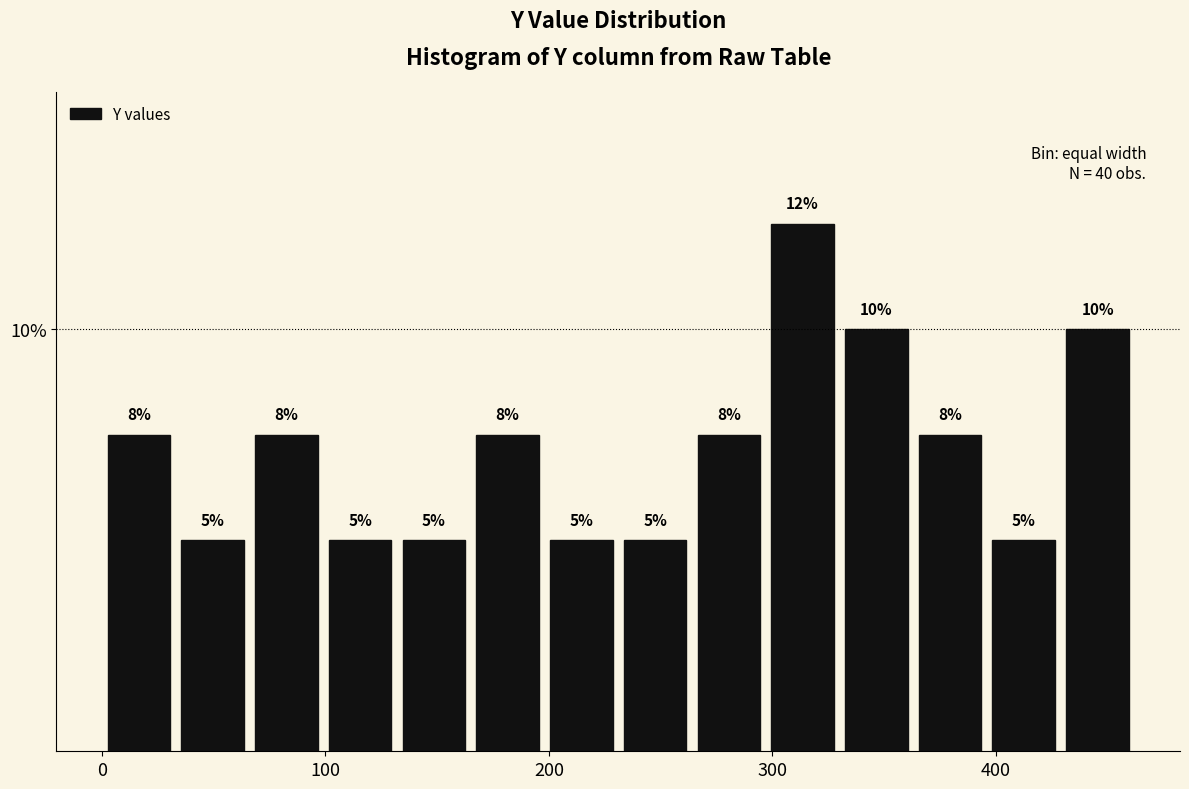

Read against the x-axis, roughly where is the centre of the tallest bar?

310